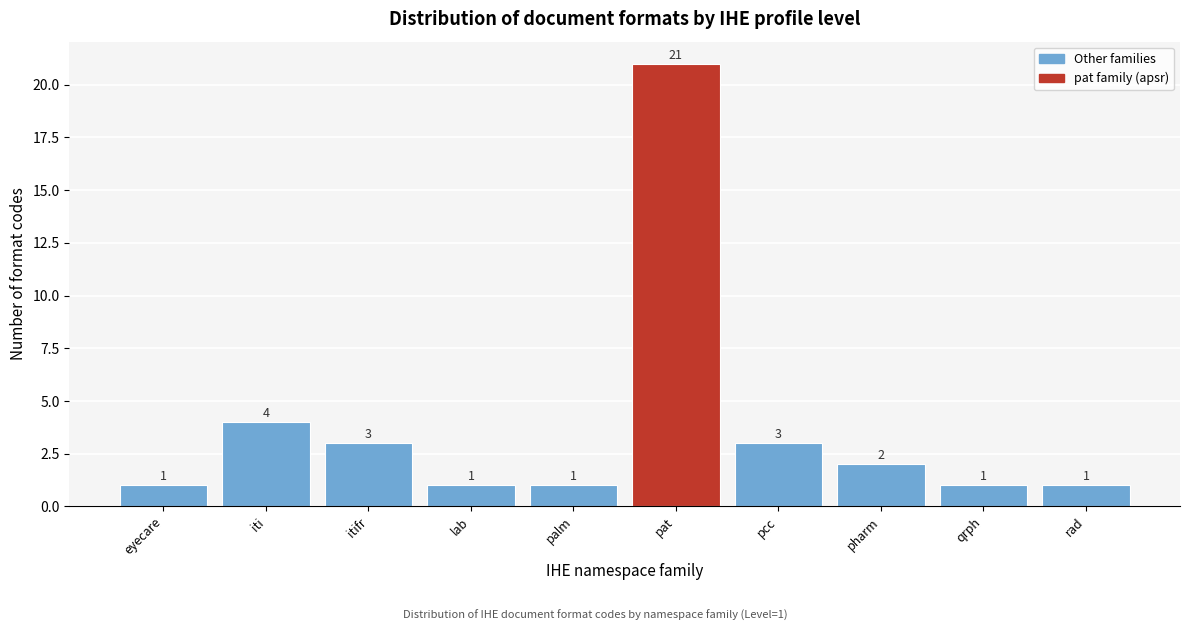

Reading left to right, list all the values displayed in this chart.

eyecare=1	iti=4	itifr=3	lab=1	palm=1	pat=21	pcc=3	pharm=2	qrph=1	rad=1